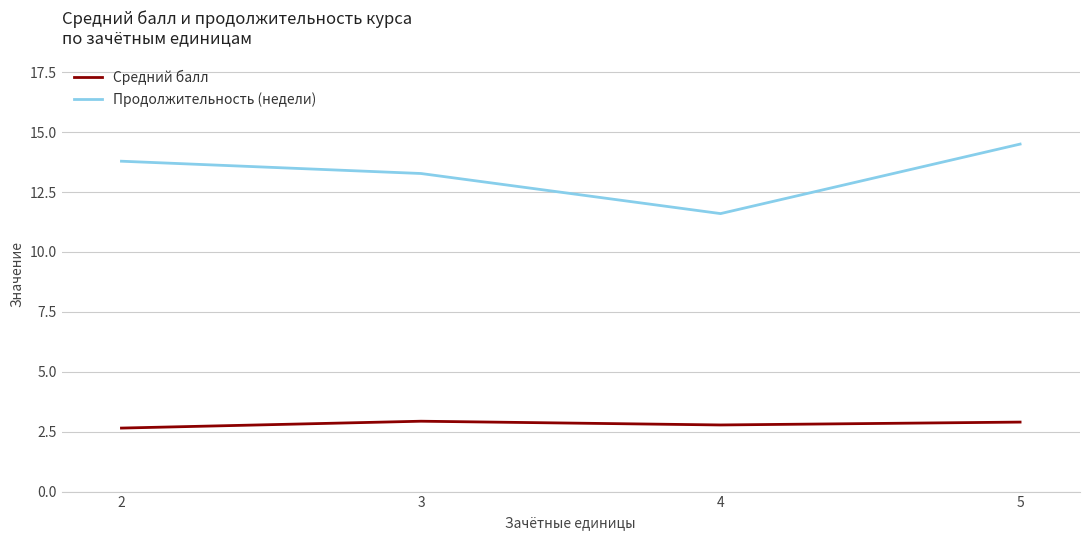

How many lines are shown in the chart?

2